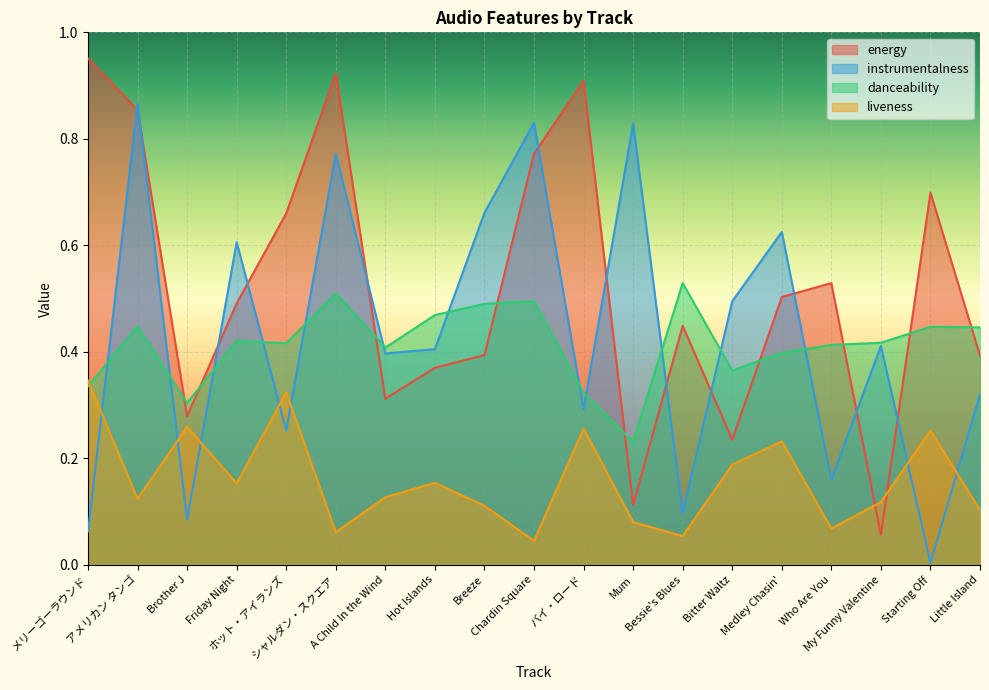

Where do instrumentalness and danceability first cross each other?

メリーゴーラウンド and アメリカン タンゴ